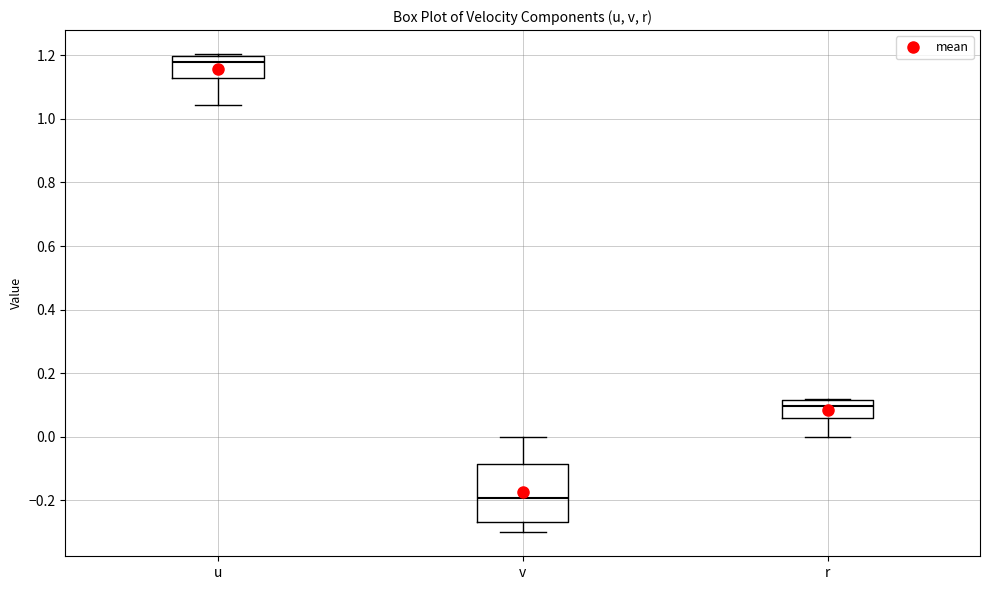

Where does the median line of the box for r sit on the y-axis? The values are not printed on the chart, so give them approximately, as read against the axis.

0.10